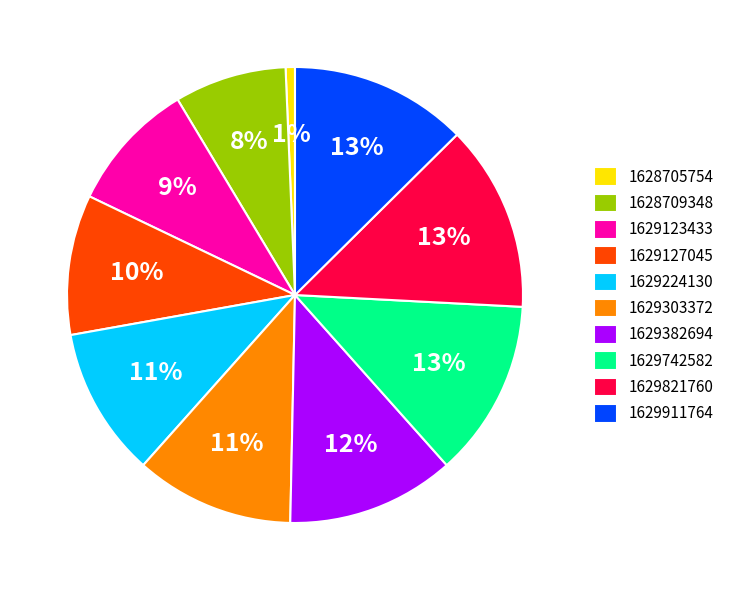

What is the ratio of the value at 1629127045 to the value at 1629123433?

1.1